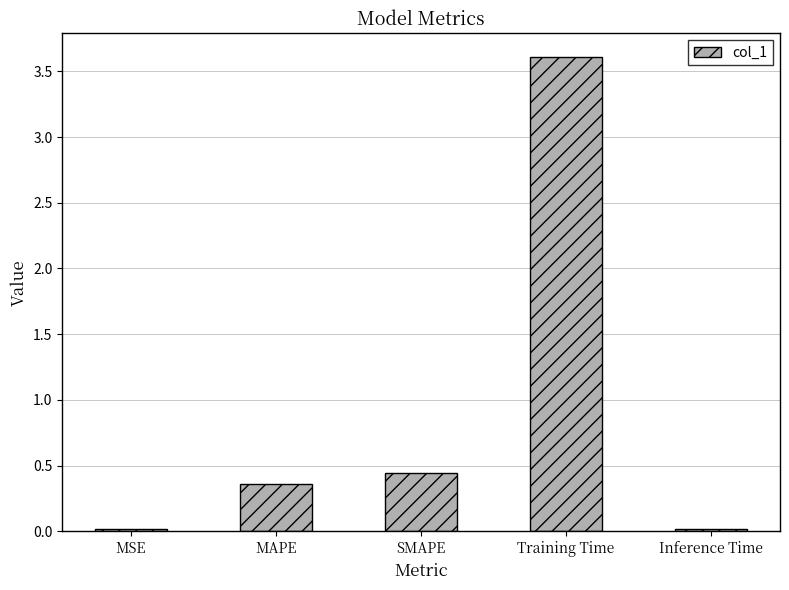

What is the sum of all values?

4.4